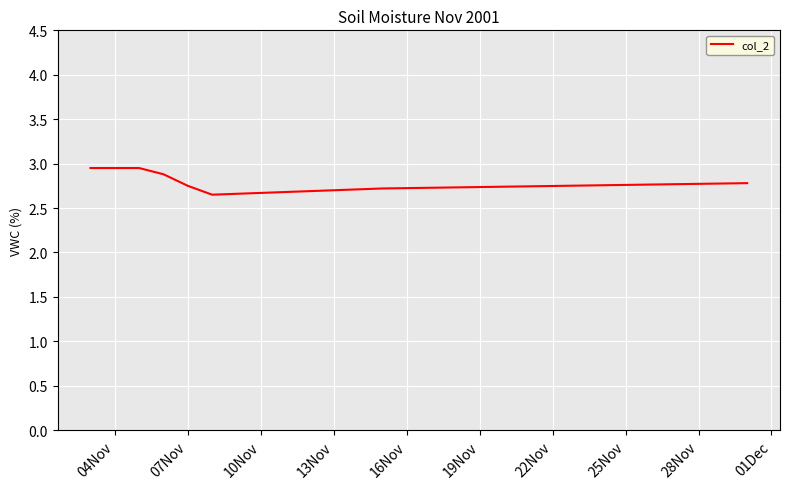

What is the difference between the maximum and minimum values?

0.3